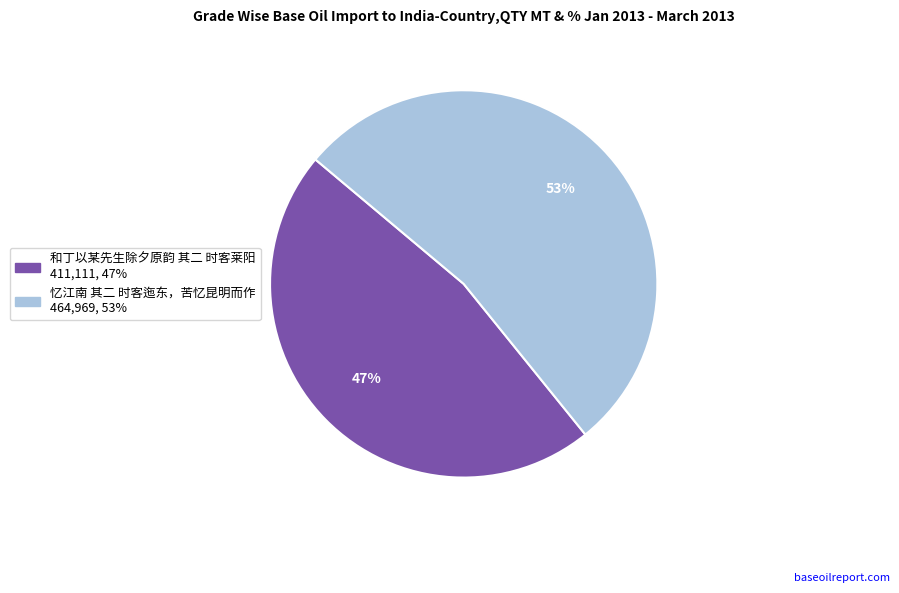

True or false: 和丁以某先生除夕原韵 其二 时客莱阳 accounts for 47% of the total.

True